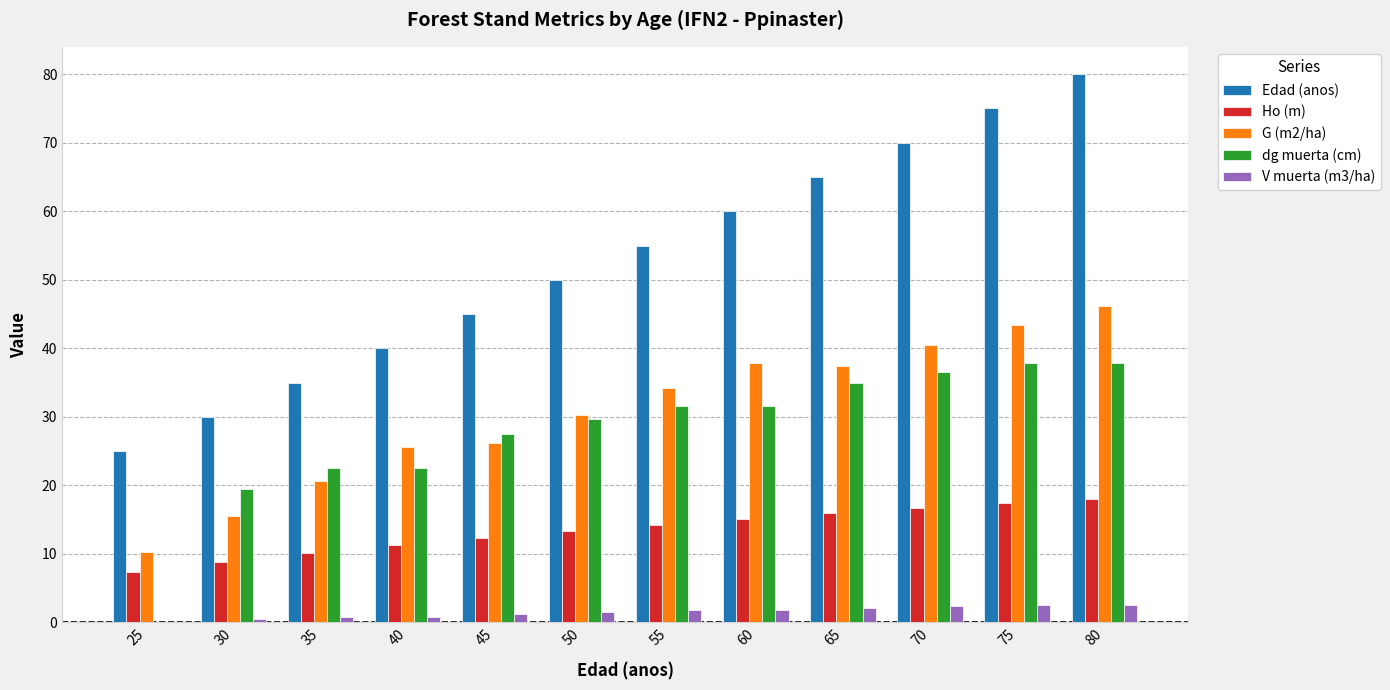

Is the value of Ho (m) at 75 greater than the value of Edad (anos) at 65?

No